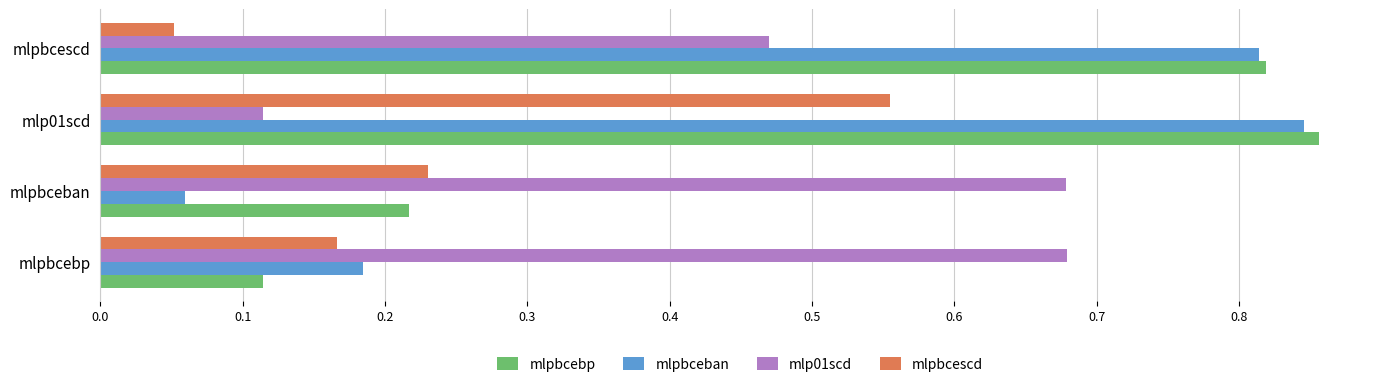

Is it true that mlpbceban equals 1.4 at mlpbcescd?

False